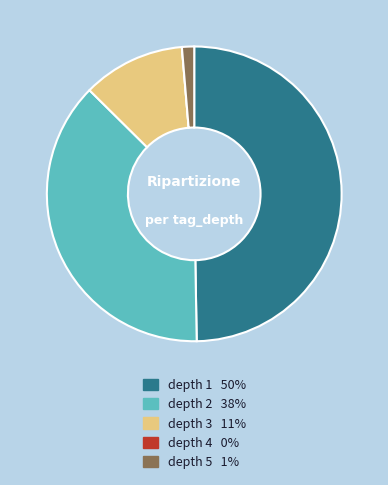

True or false: depth 2 accounts for 27% of the total.

False